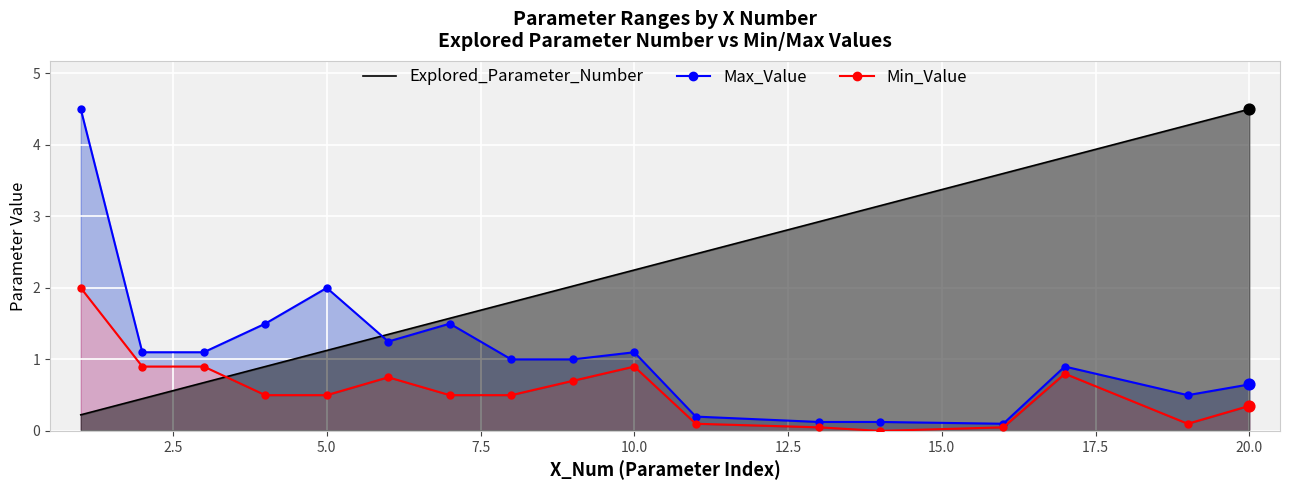

Which series contains the highest Y value?

Explored_Parameter_Number